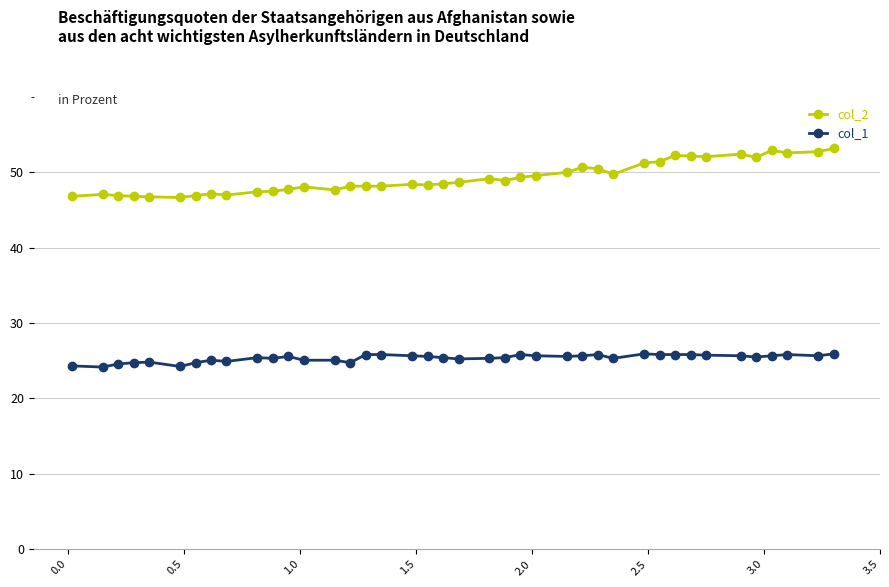

What is the difference between the maximum and second lowest values in the col_1 series?

1.7